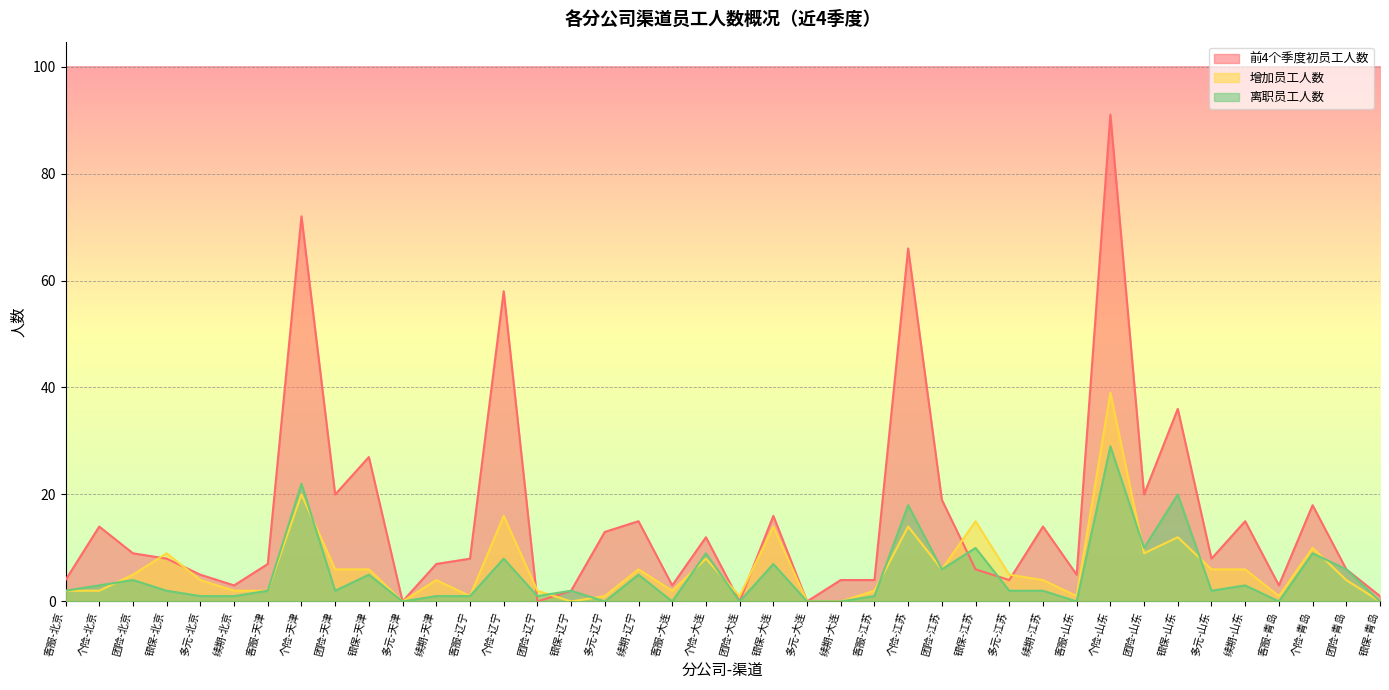

At how many categories does at least one series exceed 56?

4